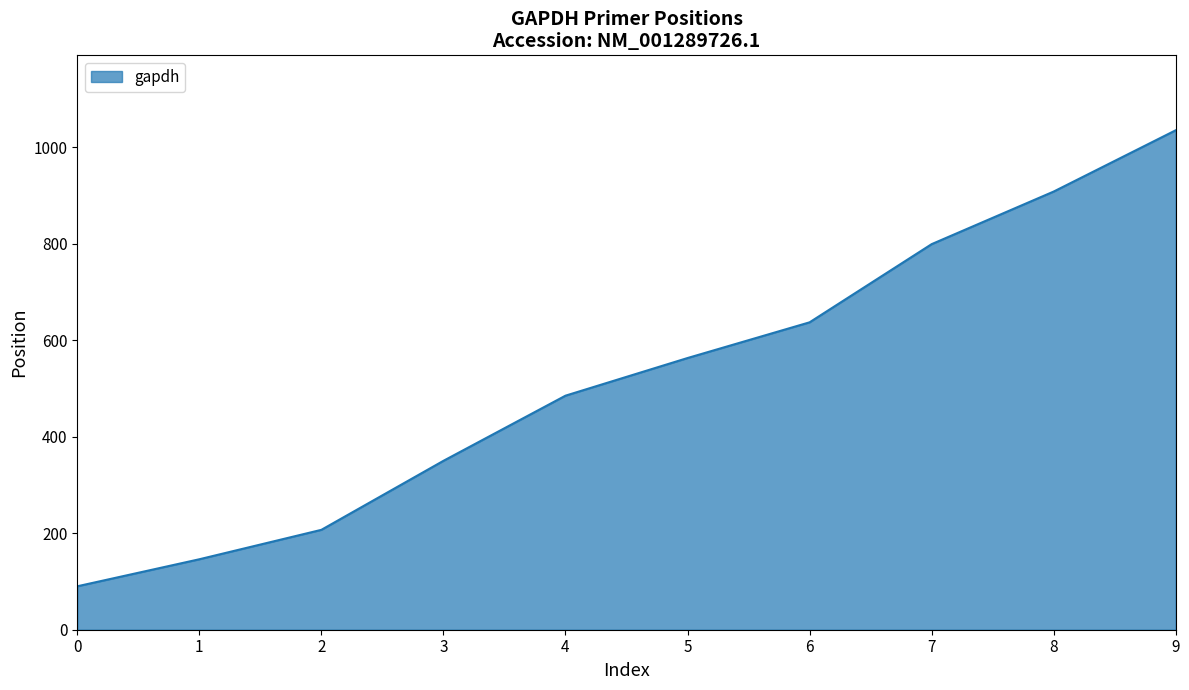

Between 5 and 2, which is larger?

5